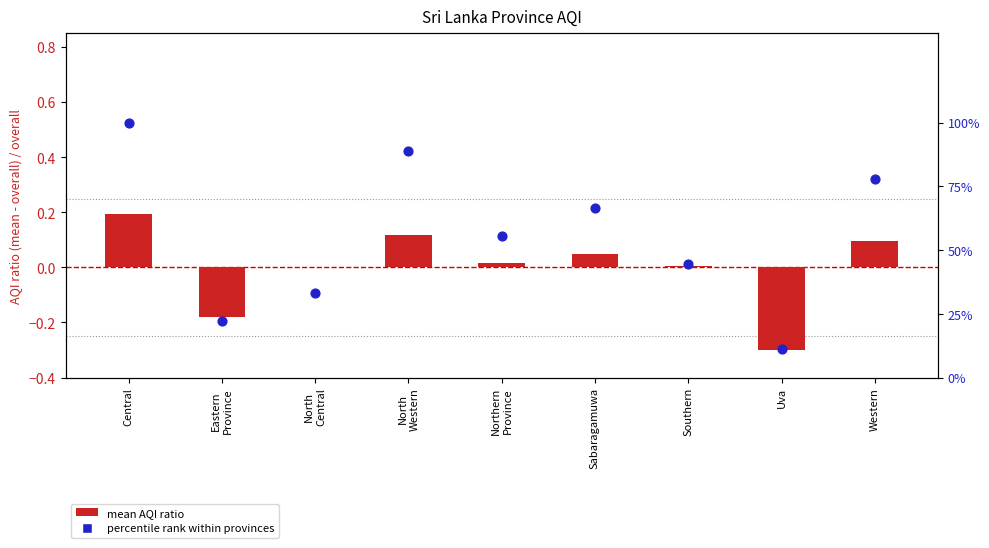

Which series has the largest total across all categories?

percentile rank within provinces